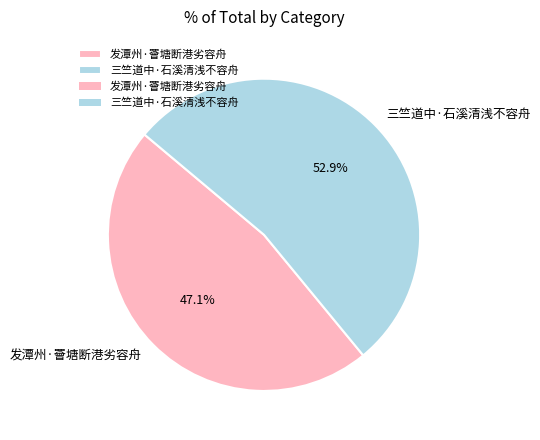

Is there any slice that represents more than half of the pie?

Yes